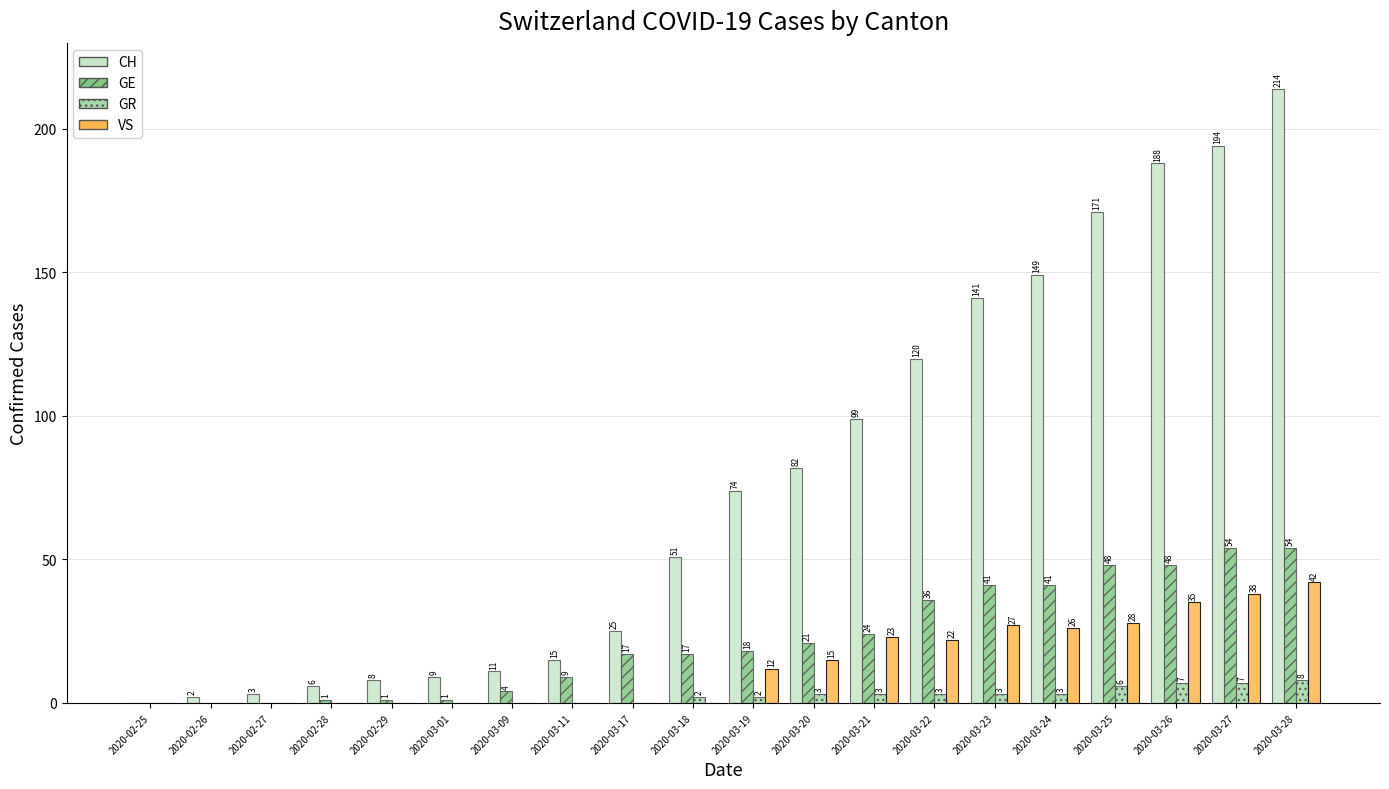

The GE series shows 31 at 2020-03-19. True or false?

False